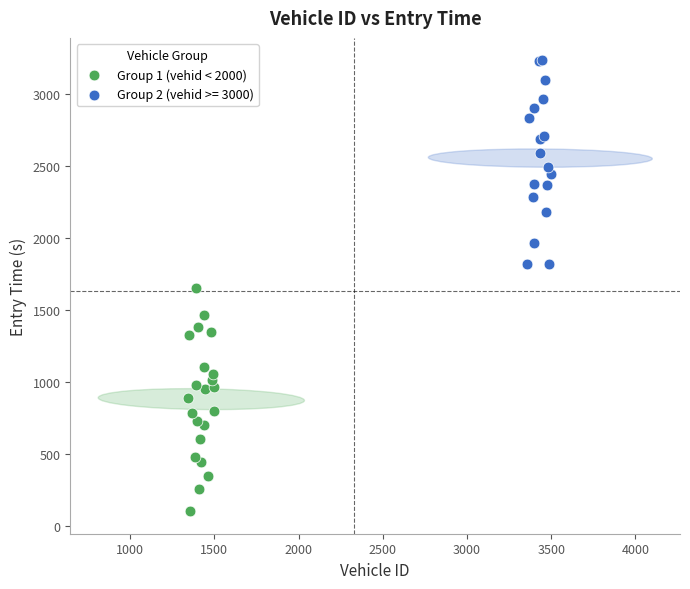

Which series reaches the minimum Y coordinate?

Group 1 (vehid < 2000)